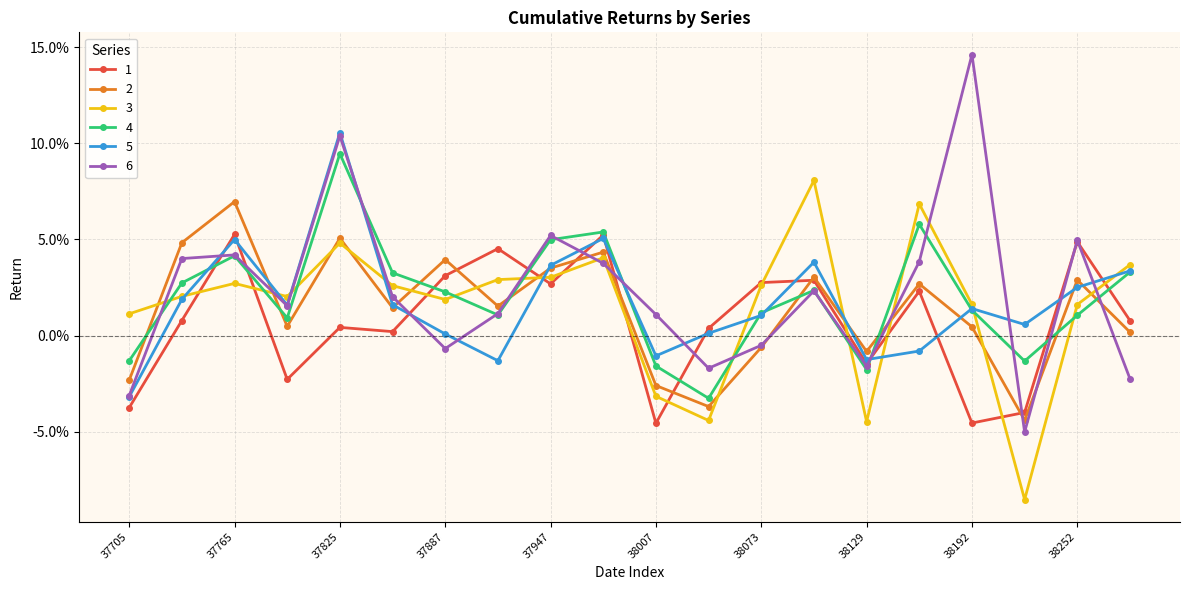

What are all the series names shown in the legend?

1, 2, 3, 4, 5, 6